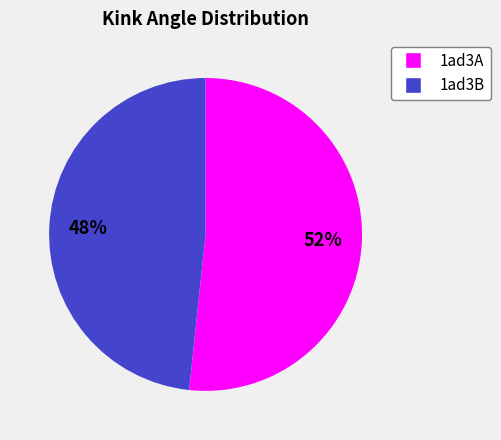

Is it true that 1ad3A is 52% of the pie?

True